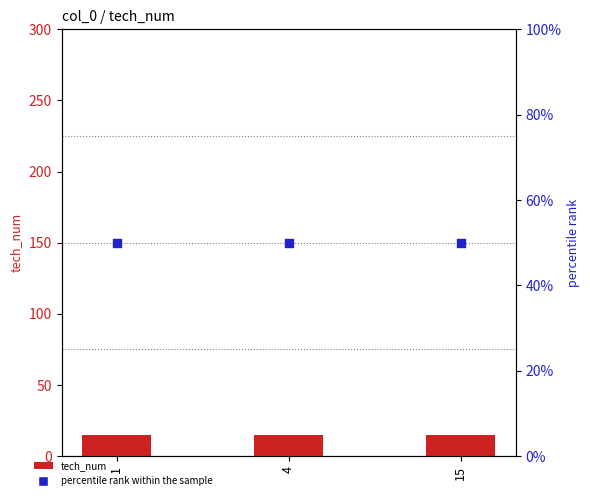

What is the total value across all series at 15?

65